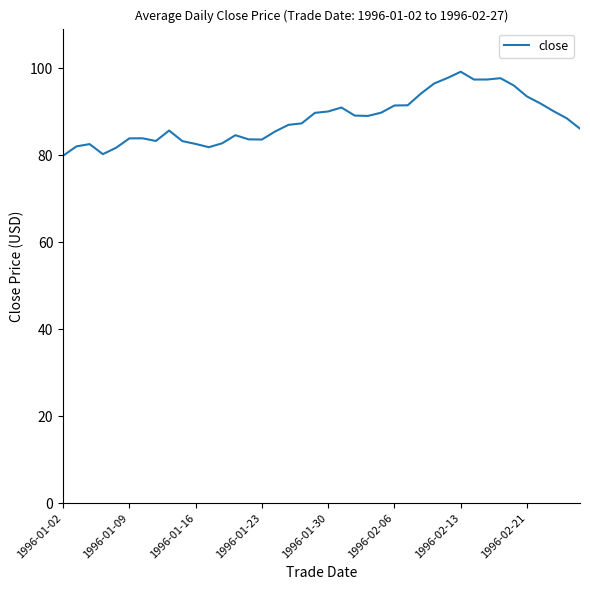

What is the maximum value shown in the chart?

99.2